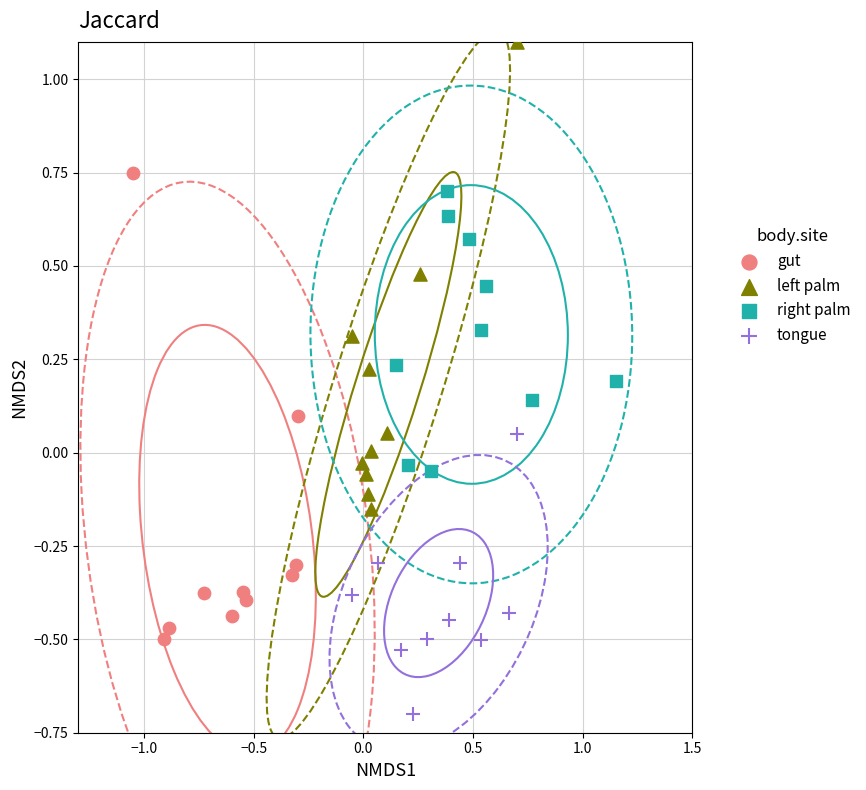

Which series contains the highest Y value?

left palm